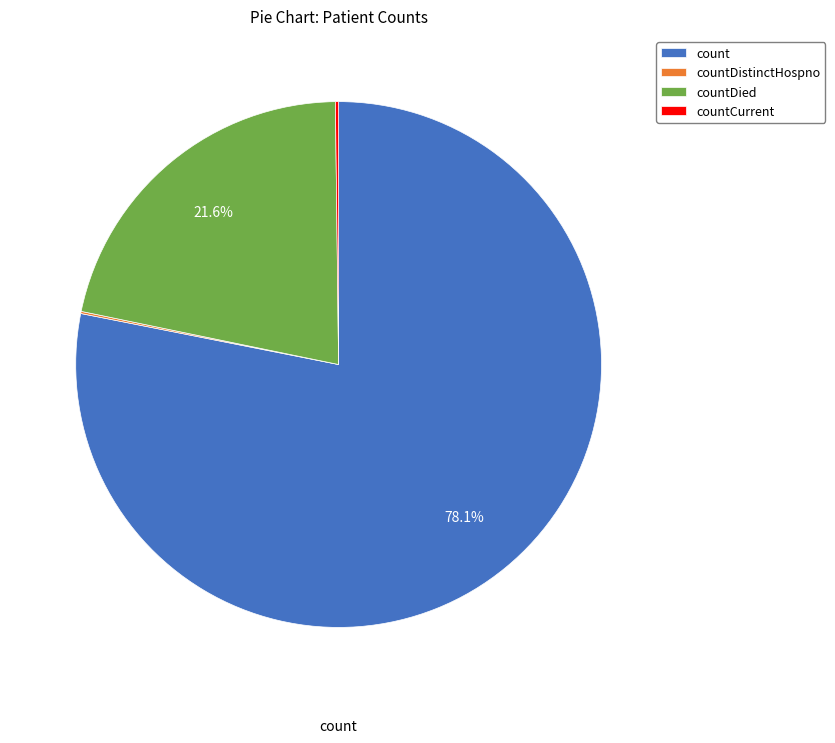

To the nearest percent, what is the average slice percentage?

25%